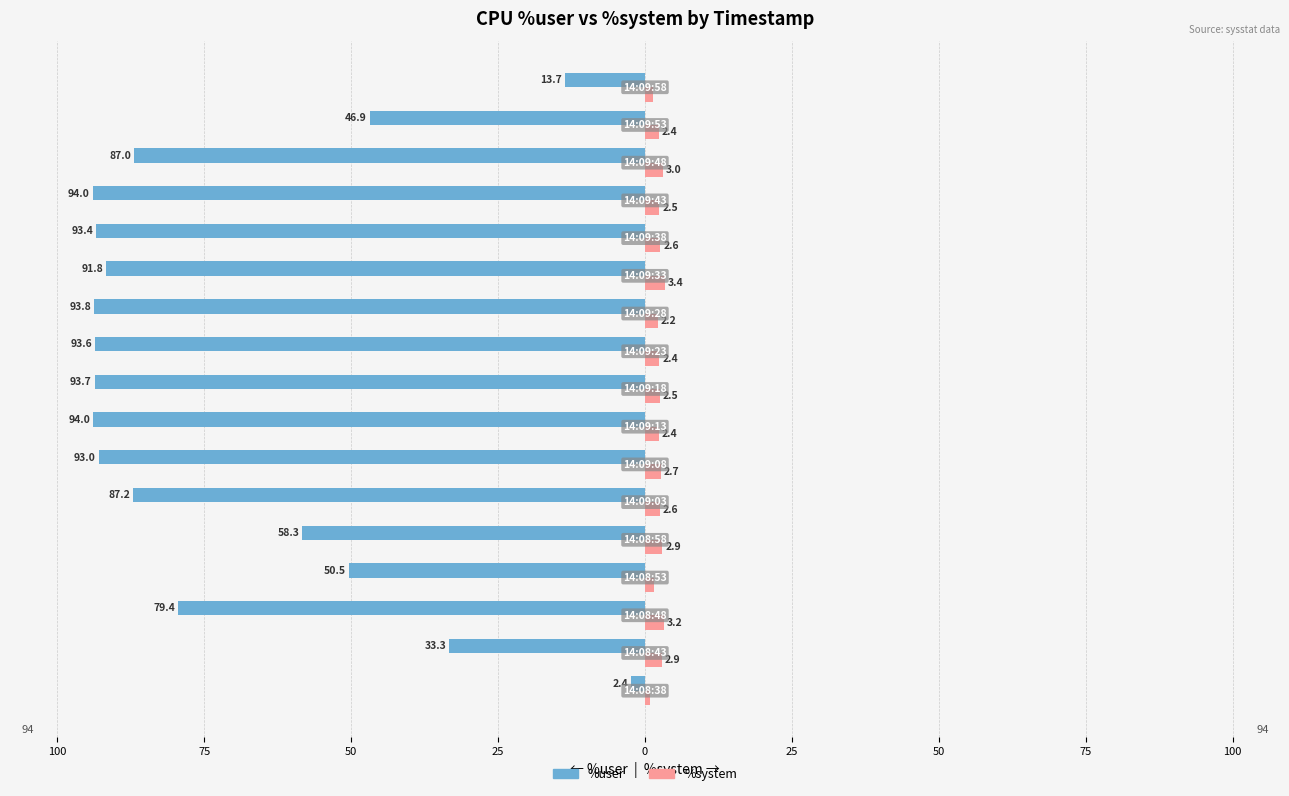

What are all the series names shown in the legend?

%user, %system